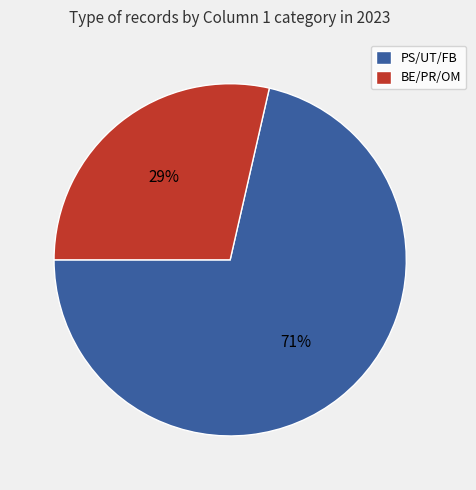

Do PS/UT/FB and BE/PR/OM together represent more than half of the pie?

Yes